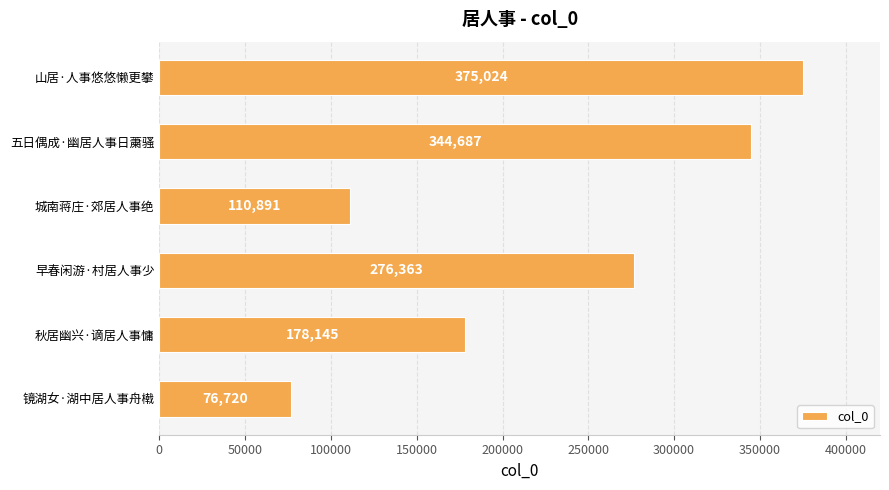

Which category has the lowest value across all series?

镜湖女·湖中居人事舟橶